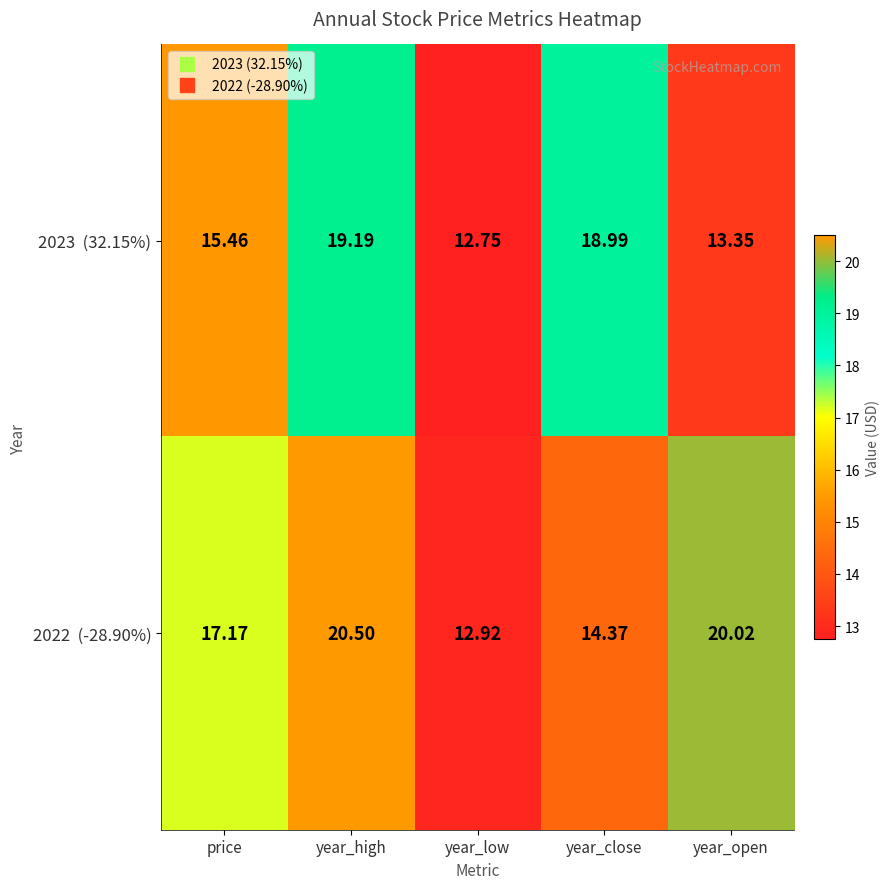

Which label corresponds to the largest value in the chart?

year_high